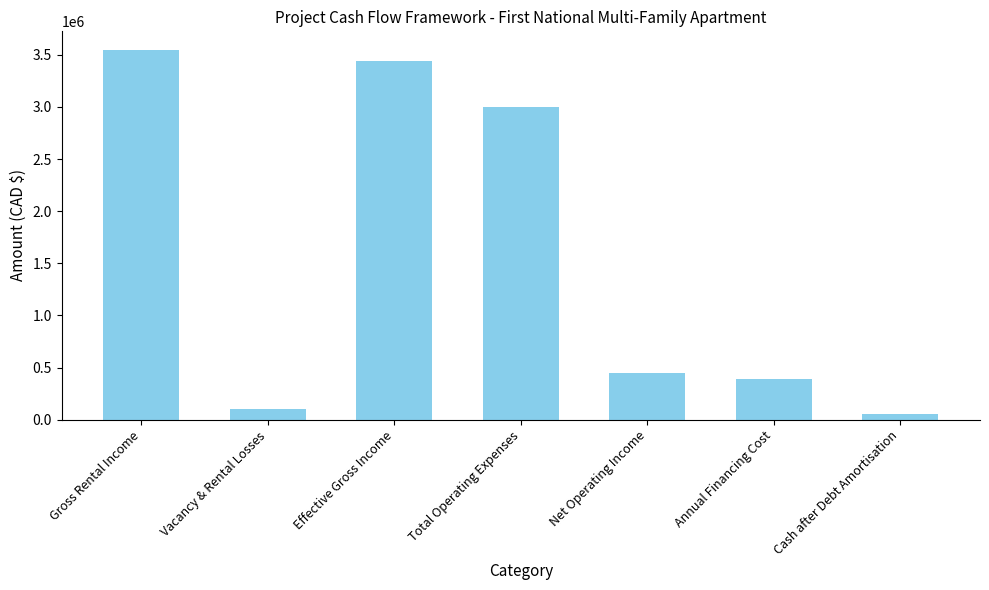

Reading left to right, extract all data points from this chart.

3548400.0	104180.0	3444220.0	2996226.6	447993.4	389017.1	58976.3